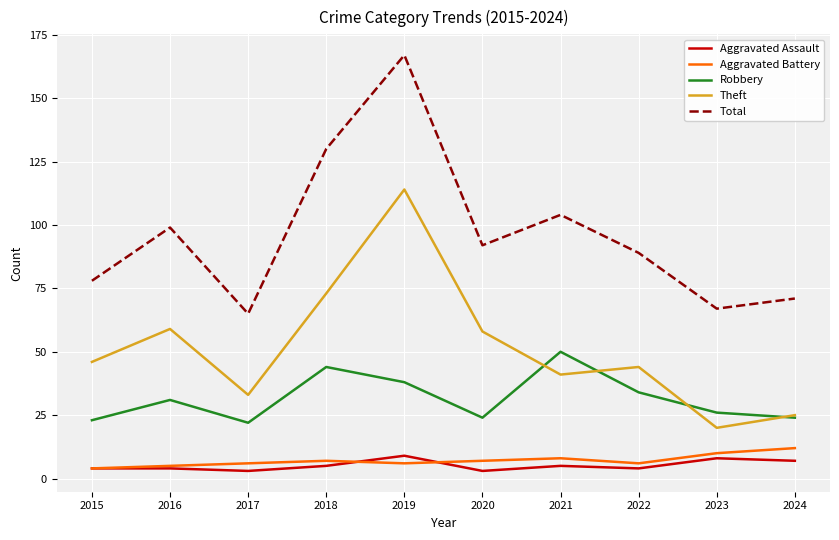

Which series has the largest range (max minus min)?

Total